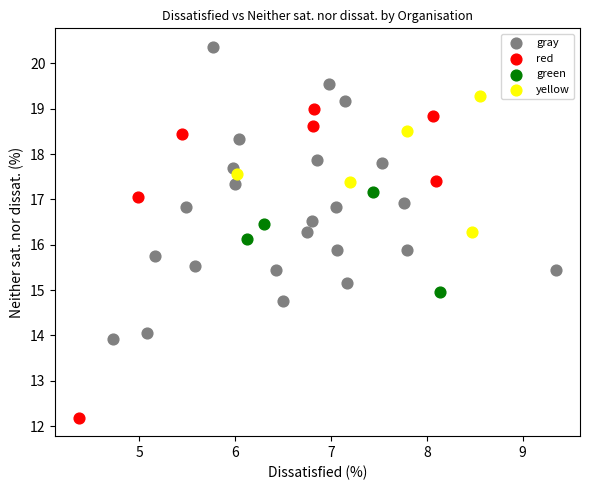

Which series has the largest Y range (max minus min)?

red